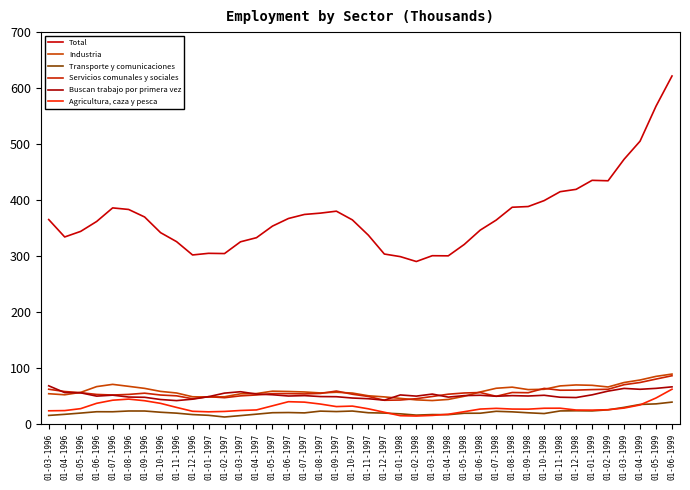

Which series changed the most between 01-08-1996 and 01-05-1998?

Total